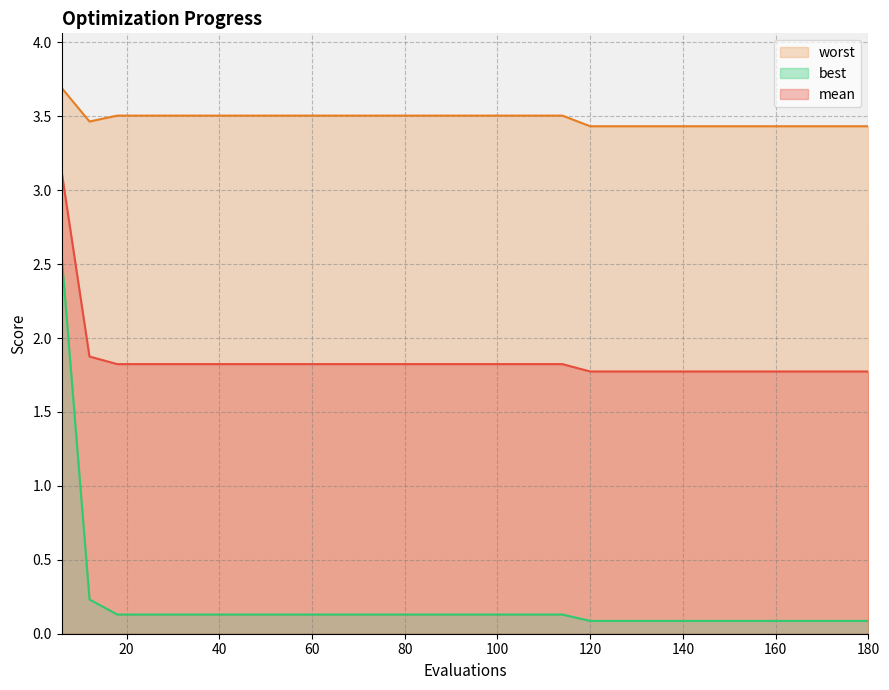

What is the average value of the worst series?

3.5